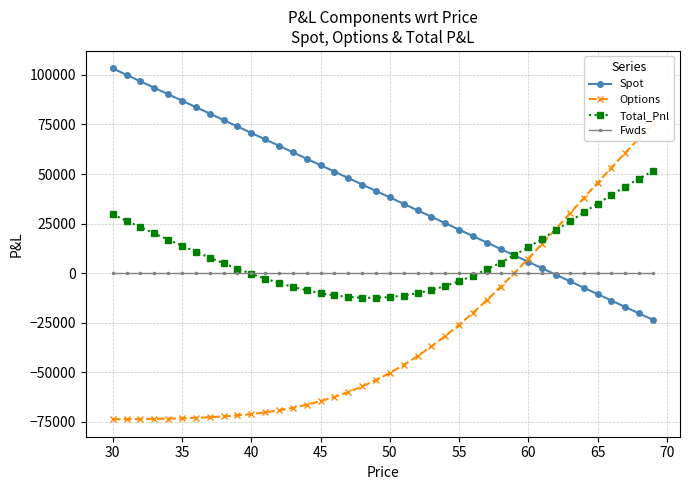

What is the lowest value of the Spot series?

-23538.0